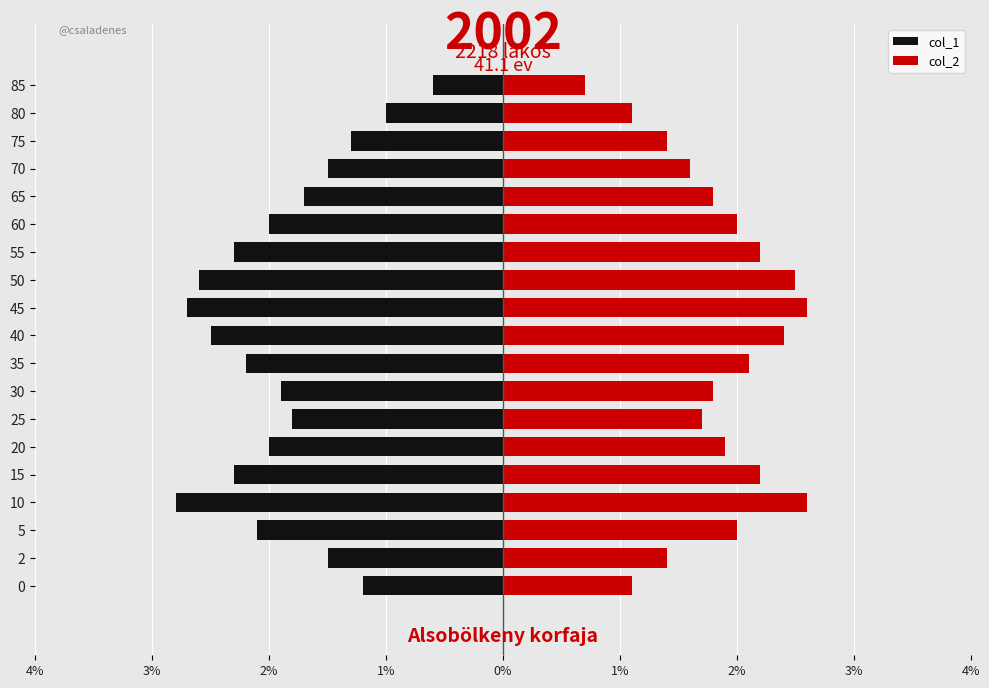

What is the maximum value for col_1?

-0.6